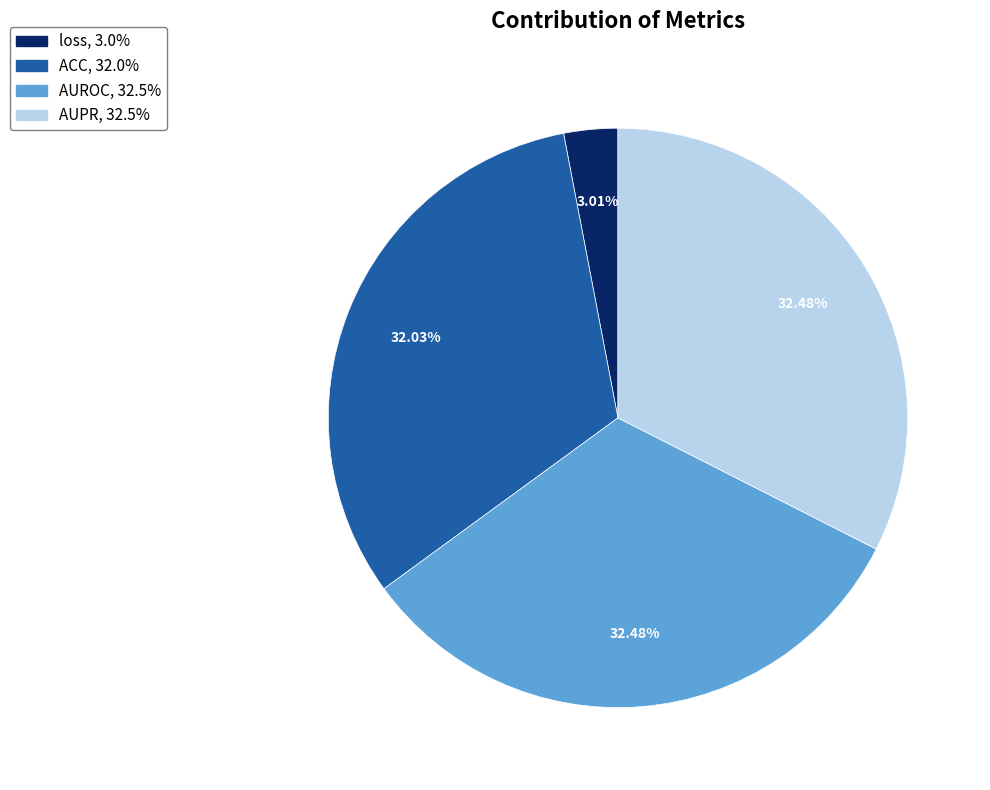

Combined, do loss and AUPR account for over 50%?

No